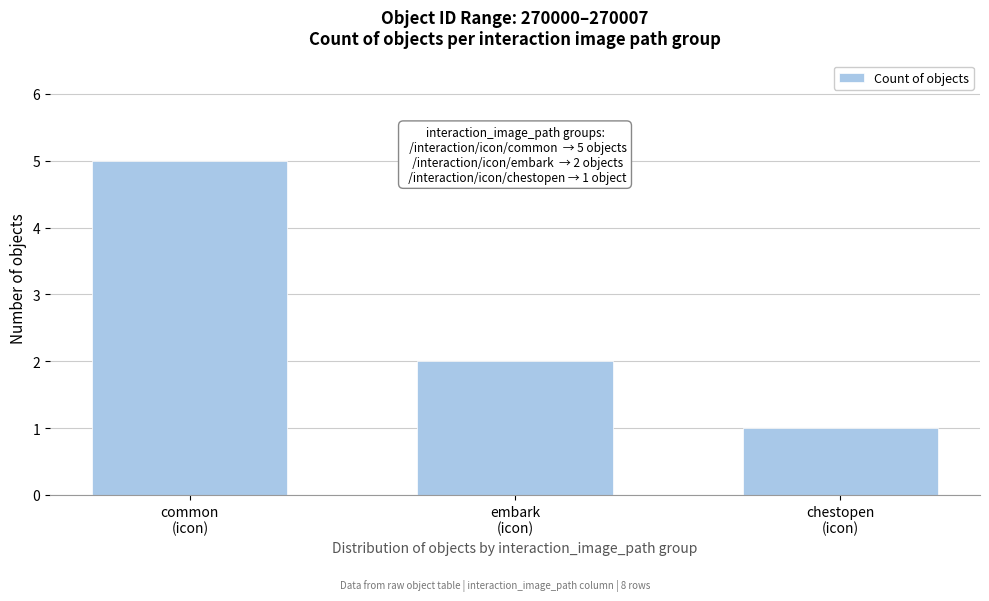

What is the maximum value shown in the chart?

5